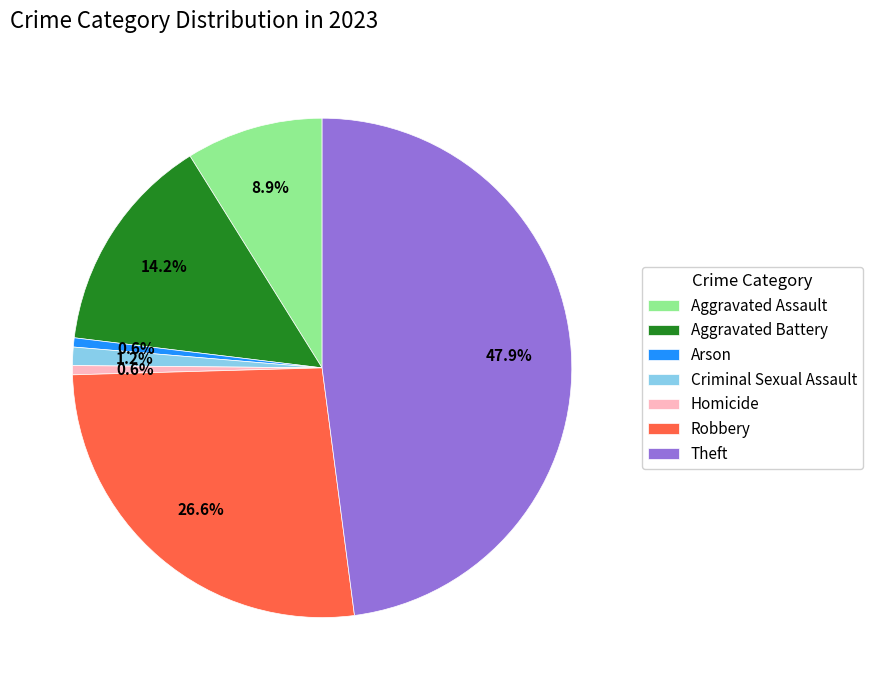

What is the total percentage of Homicide and Aggravated Assault?

9.5%